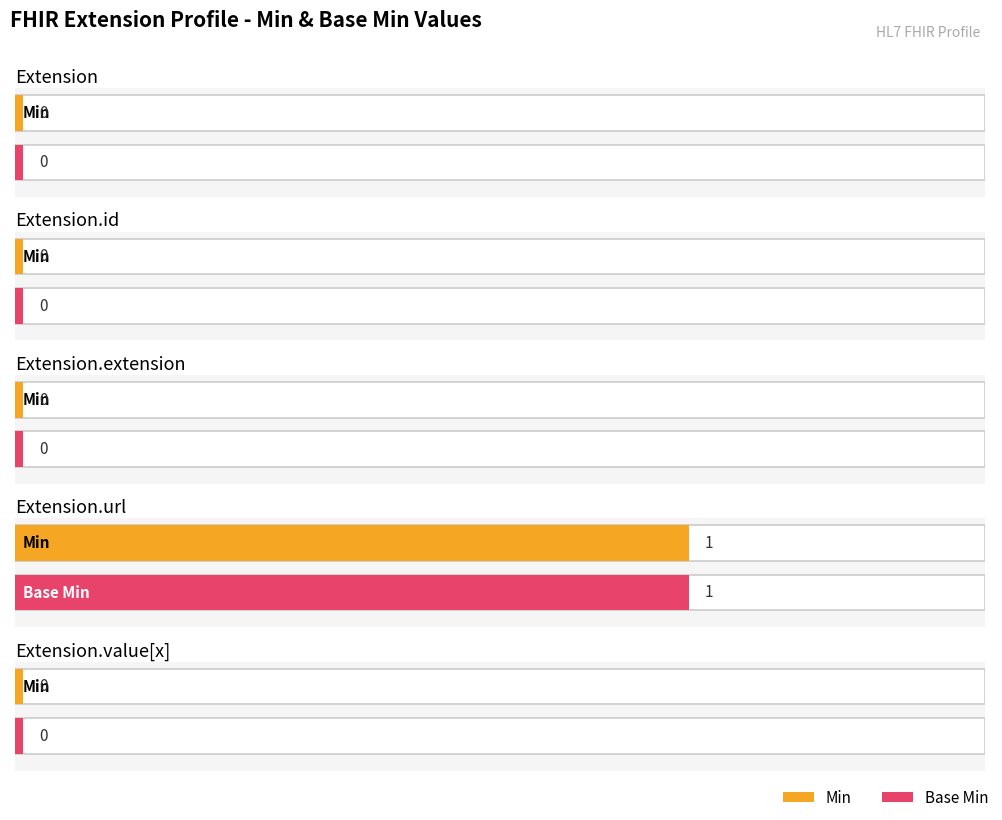

Count the Min values in the range 0 to 1.

5